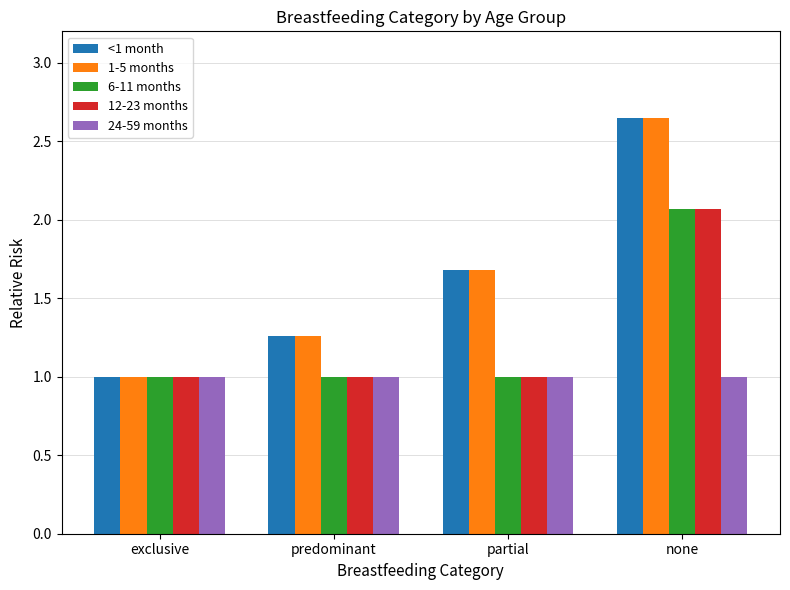

The 1-5 months series shows 1.7 at predominant. True or false?

False